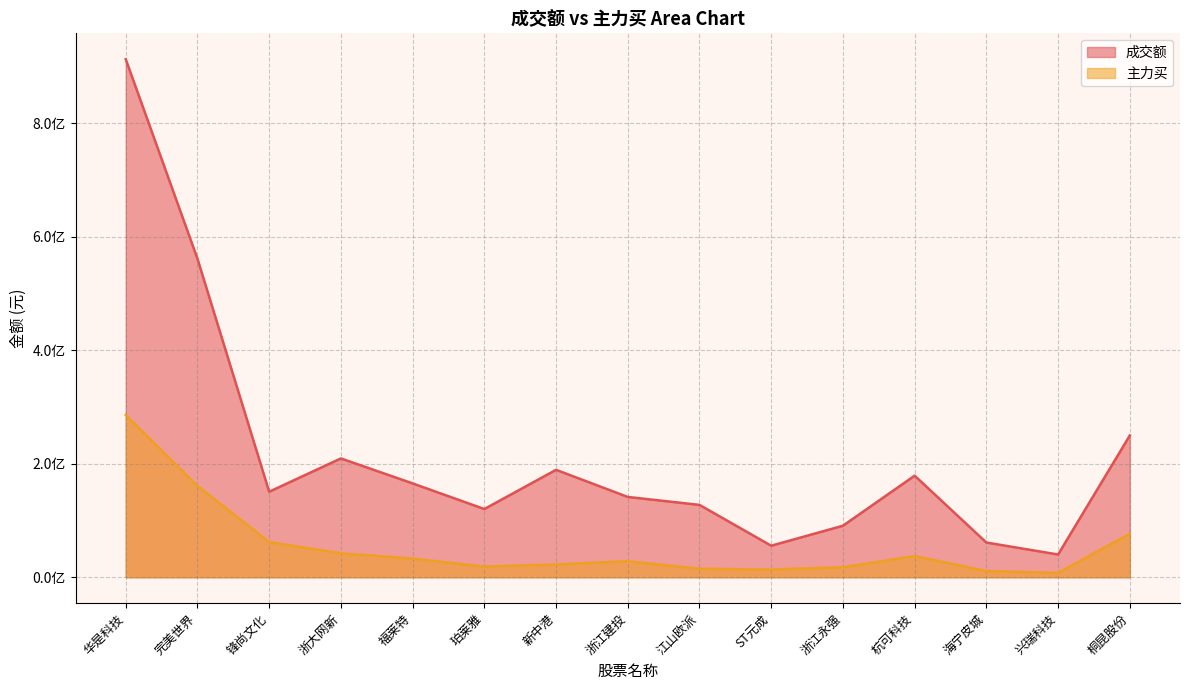

Rank the categories by 成交额 value from highest to lowest.

华是科技, 完美世界, 桐昆股份, 浙大网新, 新中港, 杭可科技, 福莱特, 锋尚文化, 浙江建投, 江山欧派, 珀莱雅, 浙江永强, 海宁皮城, ST元成, 兴瑞科技